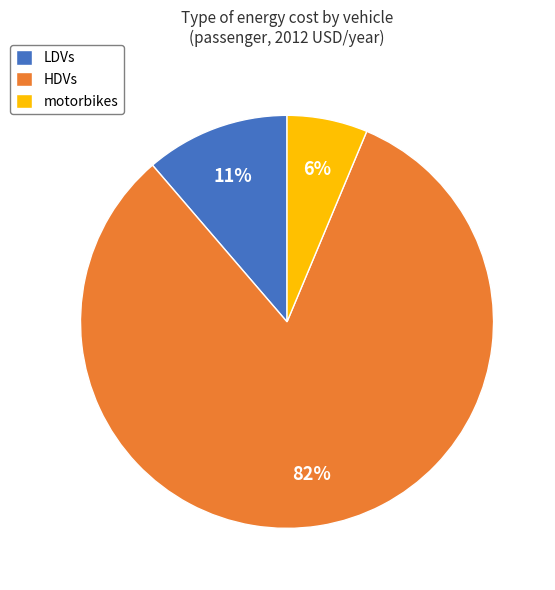

How many slices are in this pie chart?

3